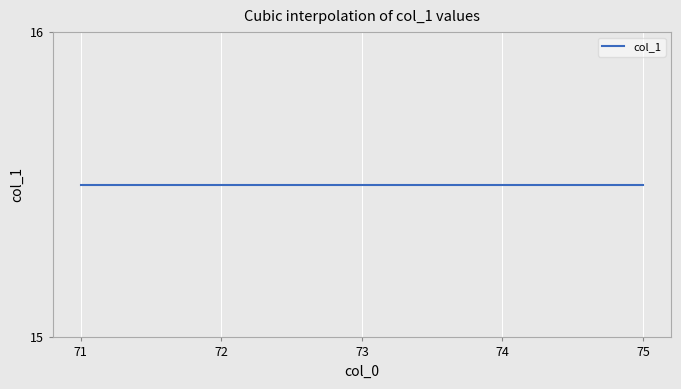

What is the sum of all values?

620